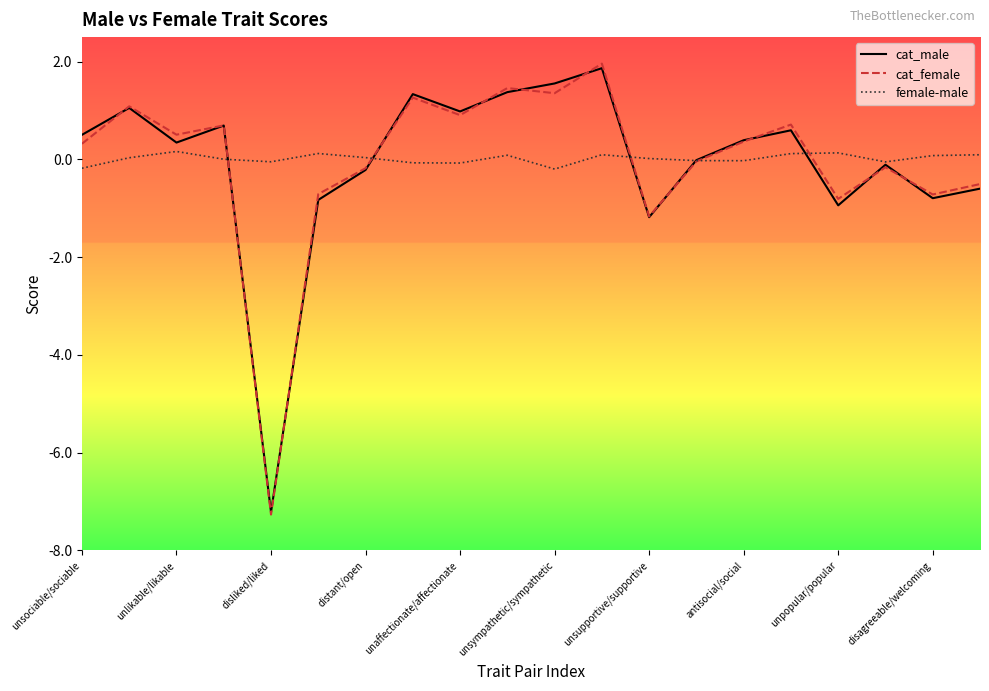

How many distinct data groups are displayed?

3